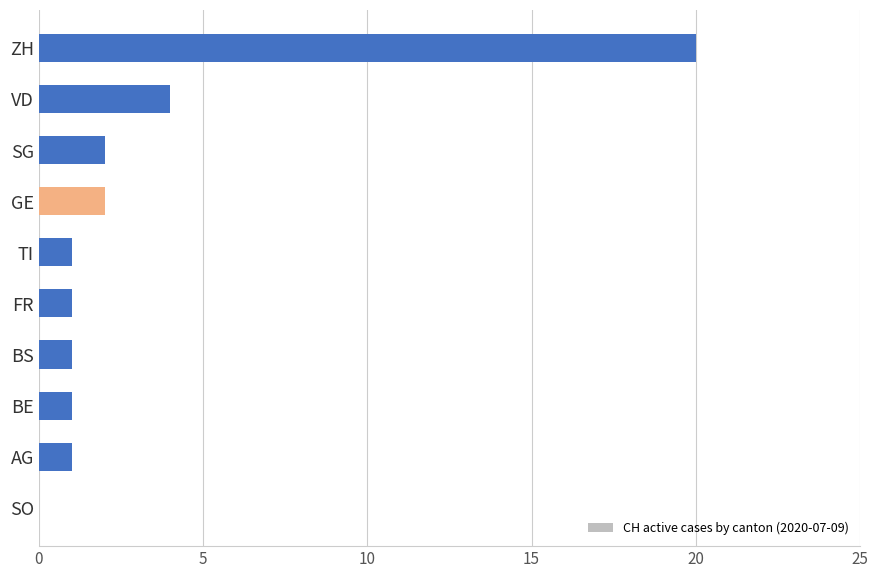

The value at GE is 0. True or false?

False